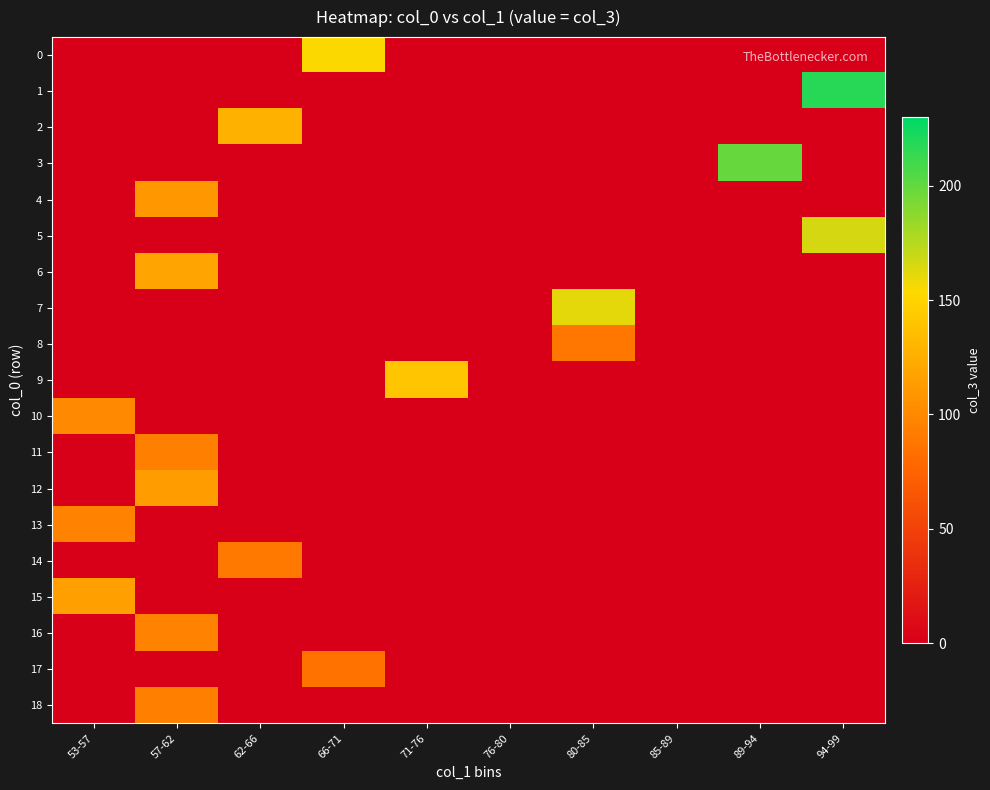

Between 94-99 and 85-89, which is larger?

94-99